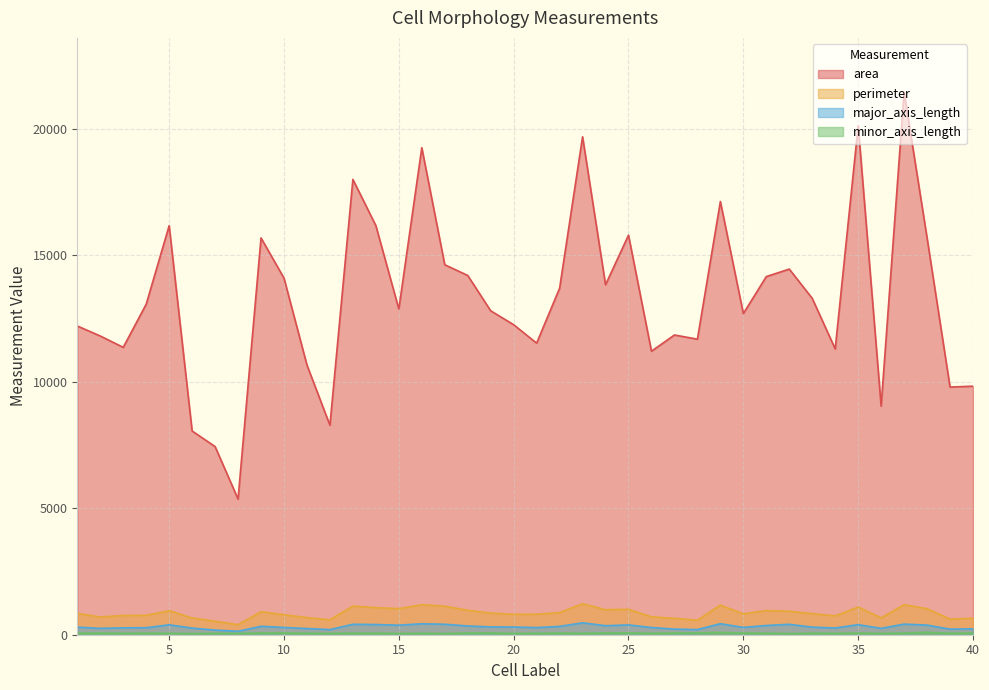

At which label does perimeter reach its minimum?

8